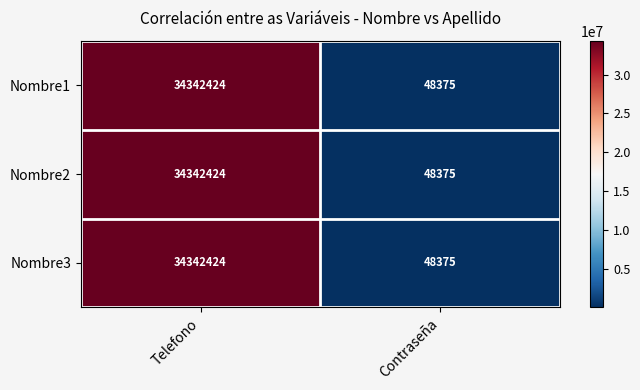

At which category is the sum across all series the highest?

Telefono